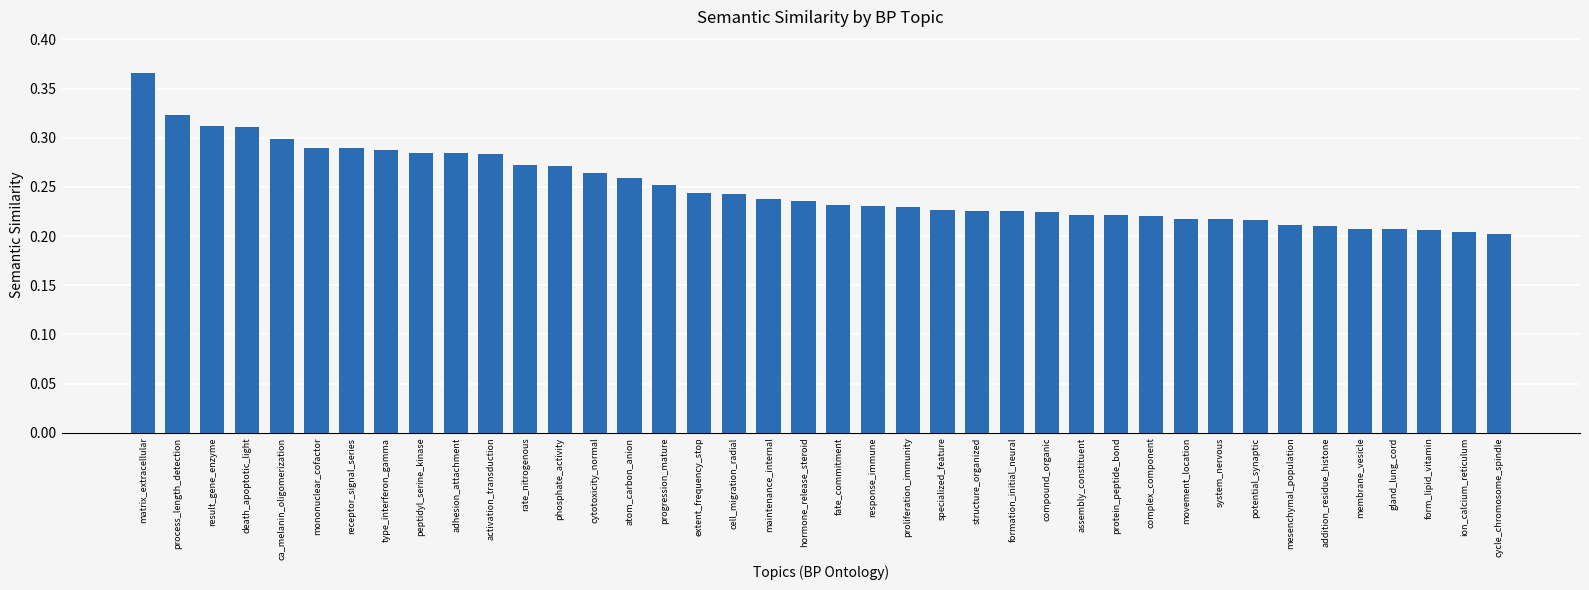

What is the change in value from matrix_extracellular to hormone_release_steroid?

-0.1